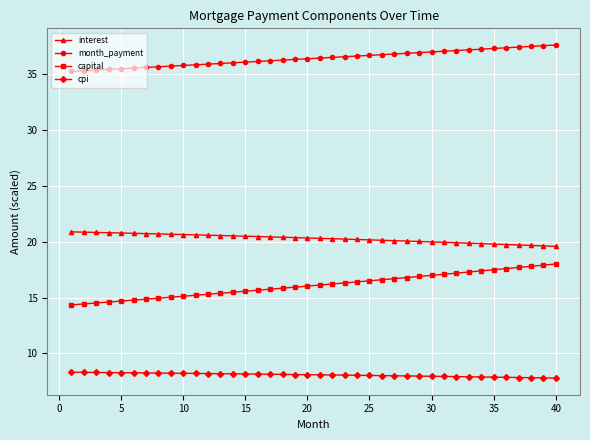

Does the chart have visible grid lines?

Yes